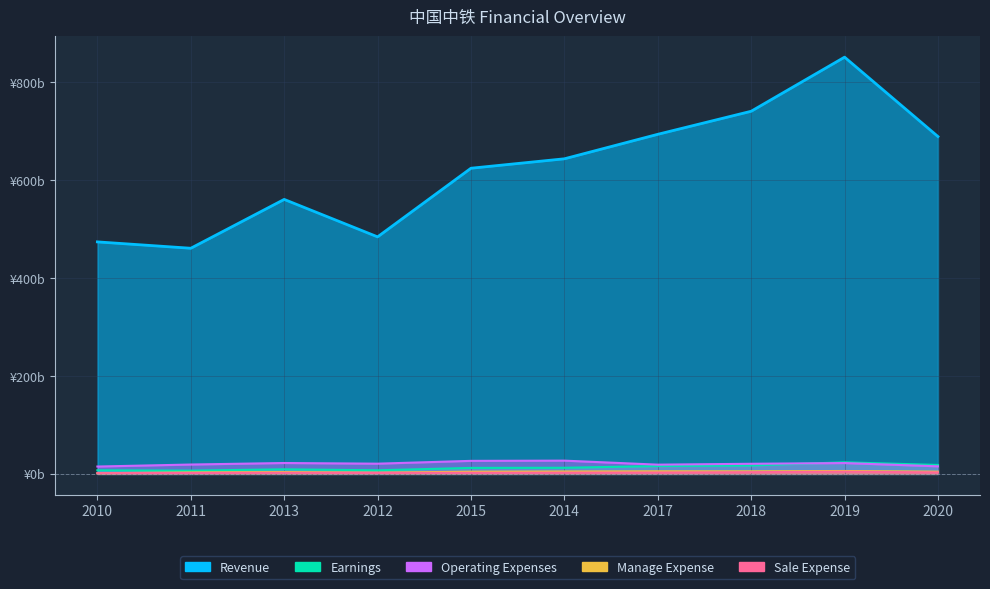

Which series changed the most between 2013 and 2019?

Revenue